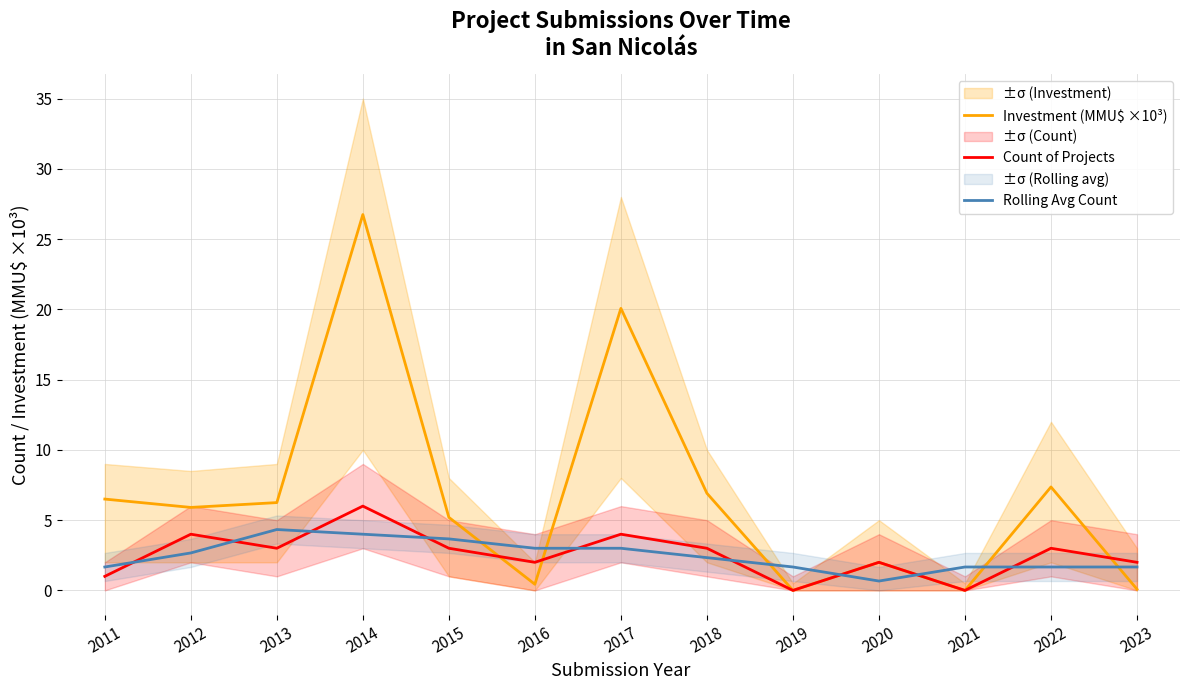

What is the greatest value displayed?

26.8